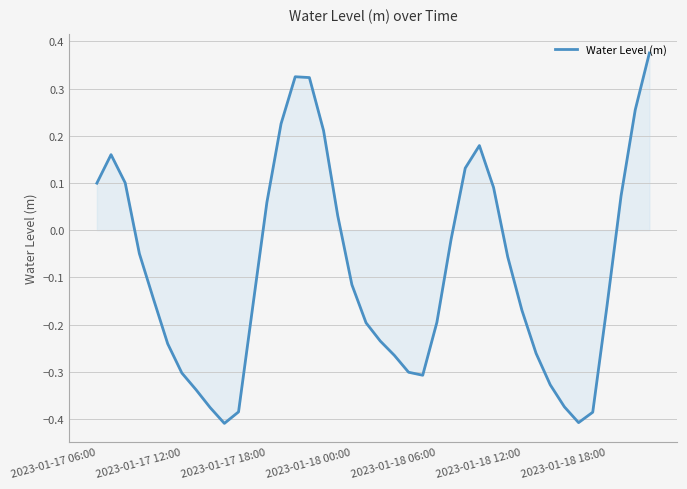

What is the difference between the maximum and minimum values?

0.8